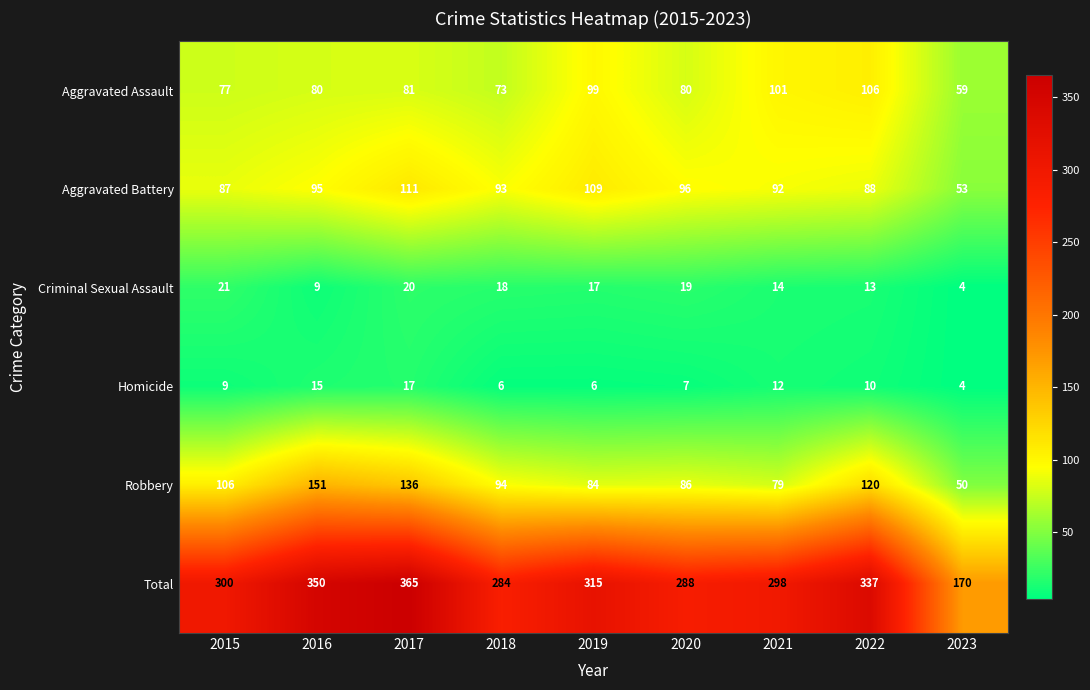

Where is Homicide nearest to the value 10?

2022